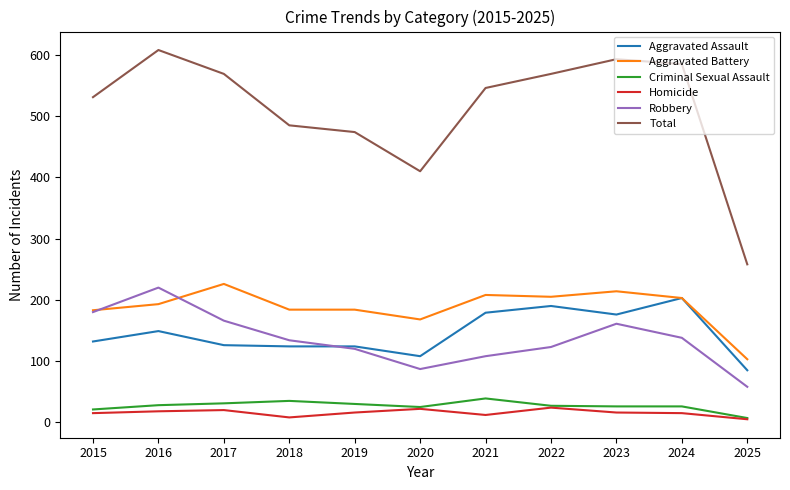

Which series has the largest total across all categories?

Total